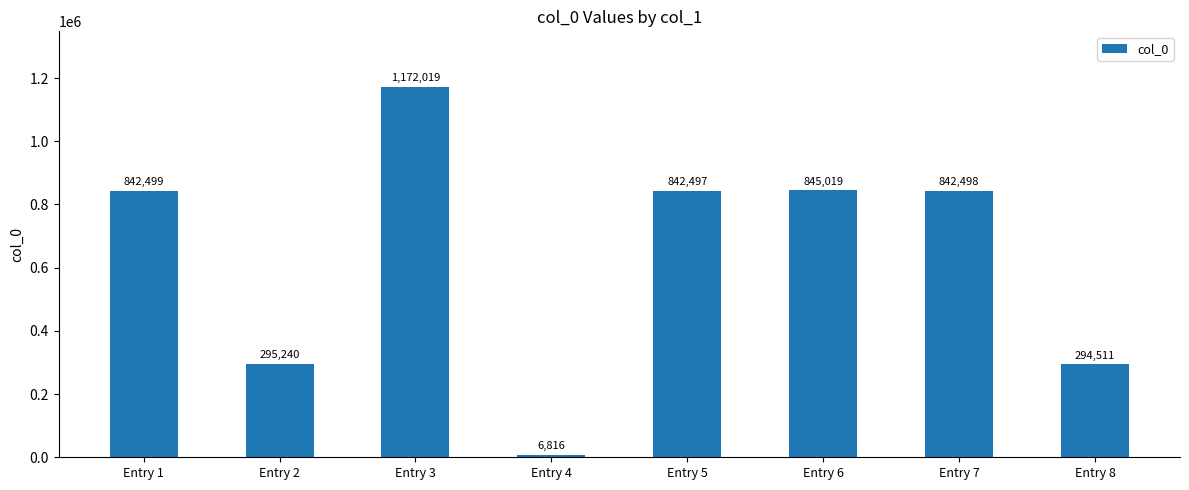

Reading left to right, extract all data points from this chart.

842499	295240	1172019	6816	842497	845019	842498	294511